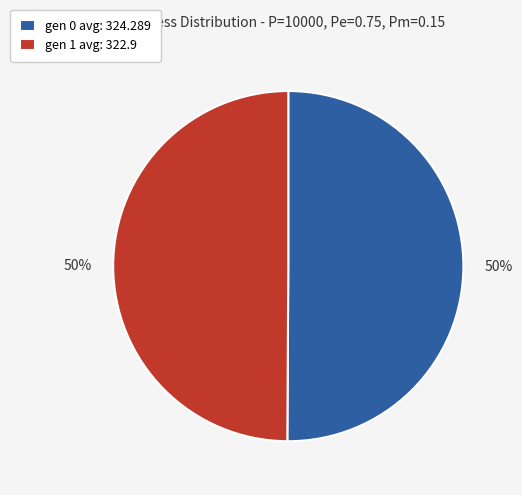

What is the ratio of the value at gen 1 avg: 322.9 to the value at gen 0 avg: 324.289?

1.0